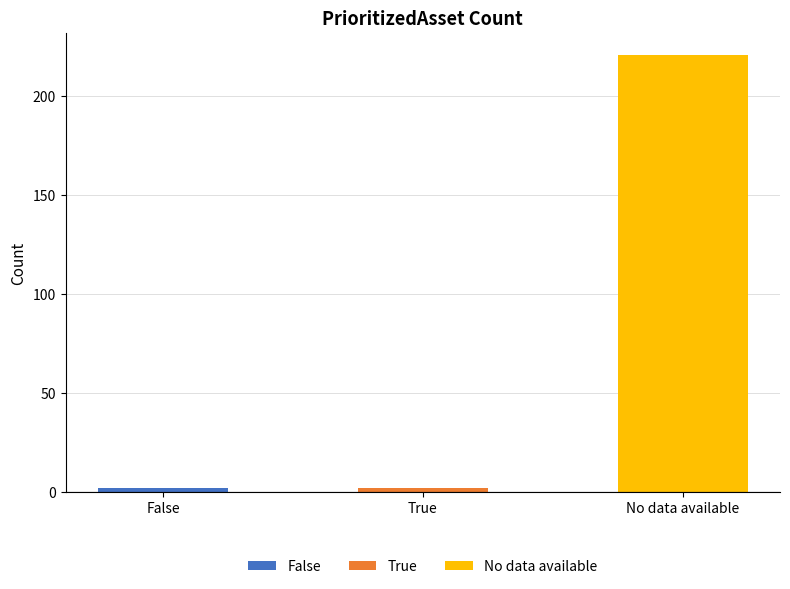

What is the minimum value shown in the chart?

2